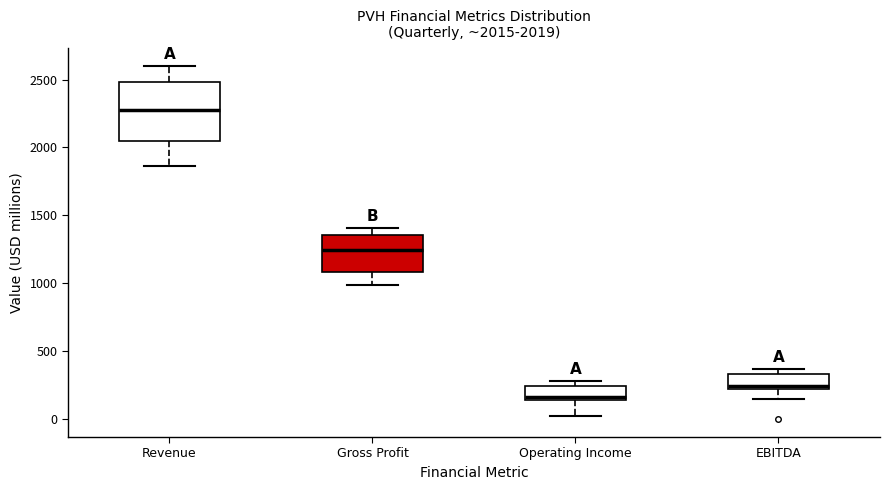

Which box is the tallest, from its lower edge to its upper edge?

Revenue